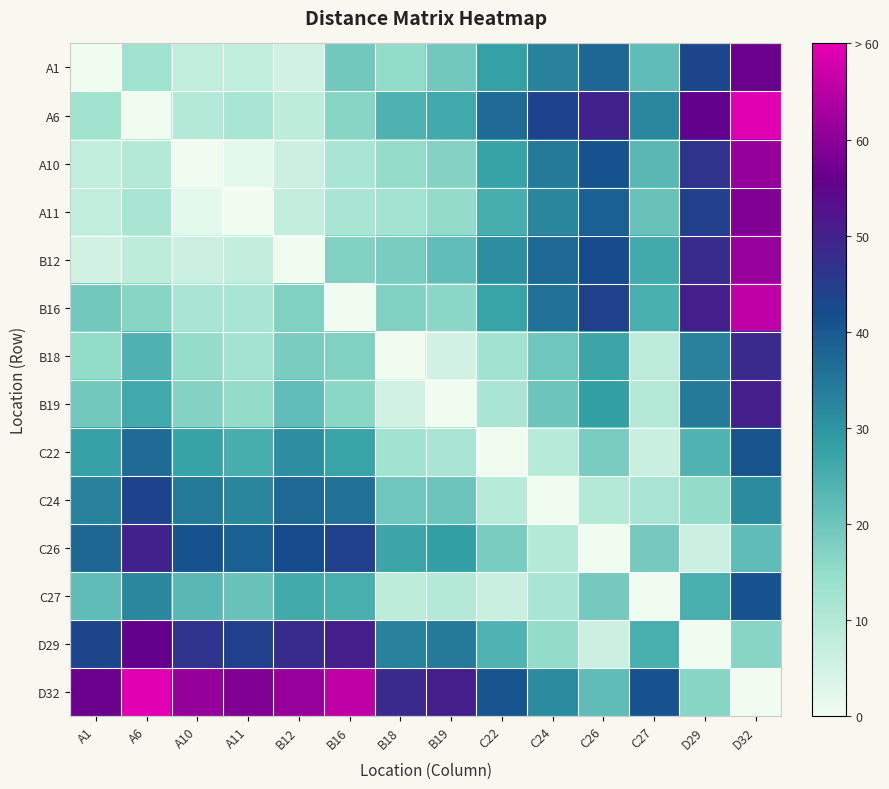

At which label is D32 closest to 34?

C24